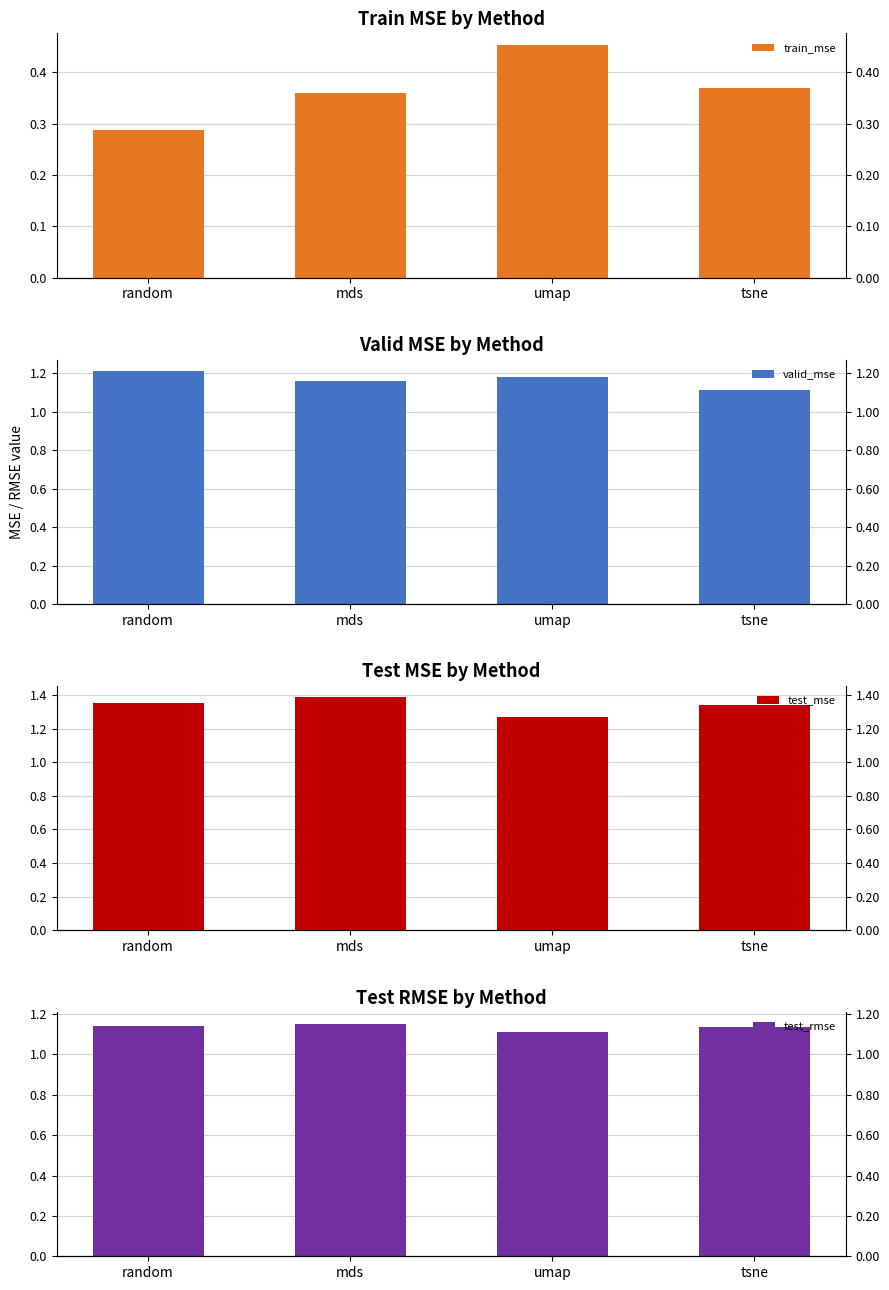

True or false: test_mse has a value of 1.4 at mds.

True